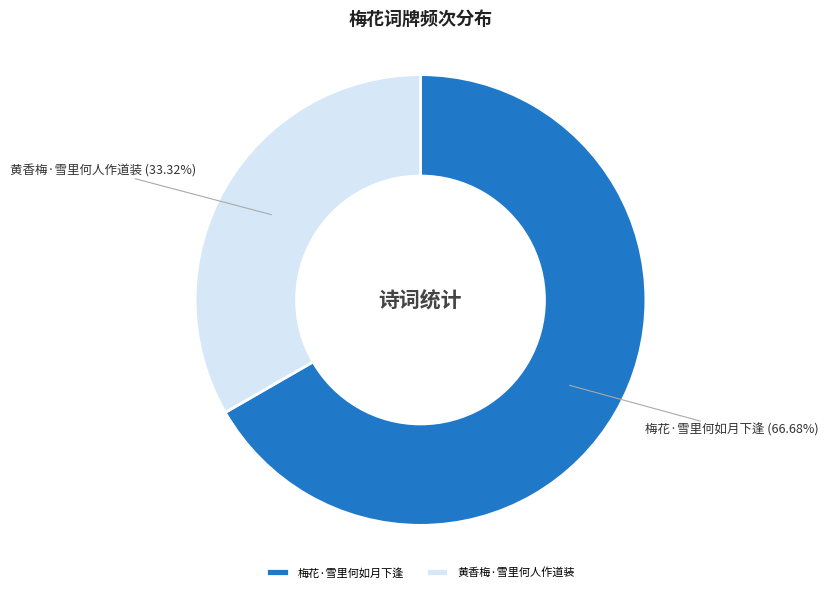

Count the number of slices in the pie.

2